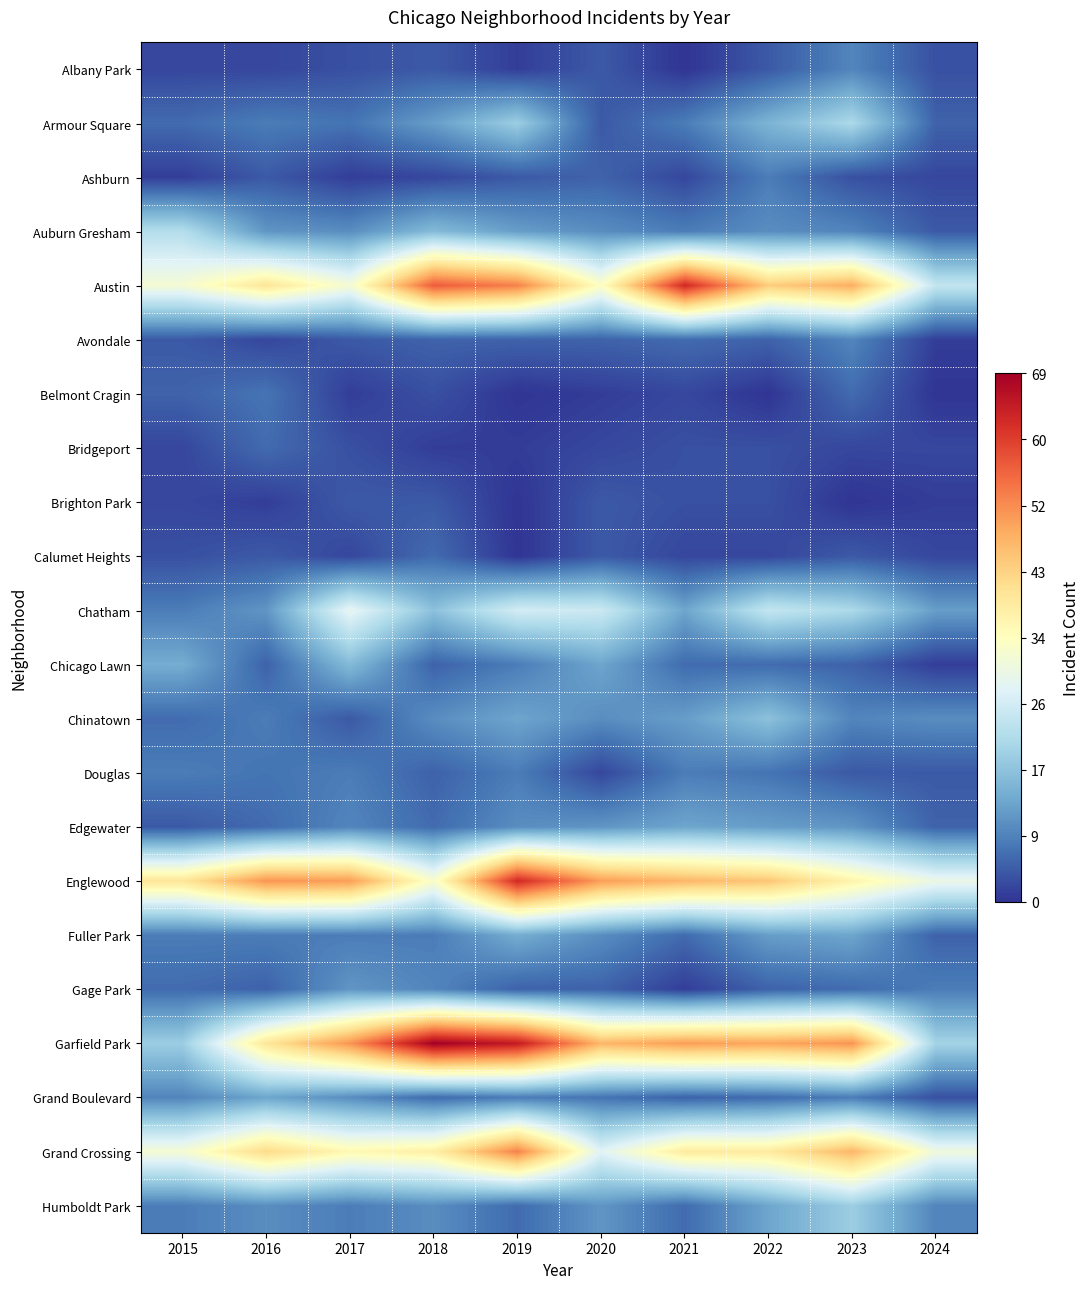

Between 2018 and 2019, which is larger?

2018